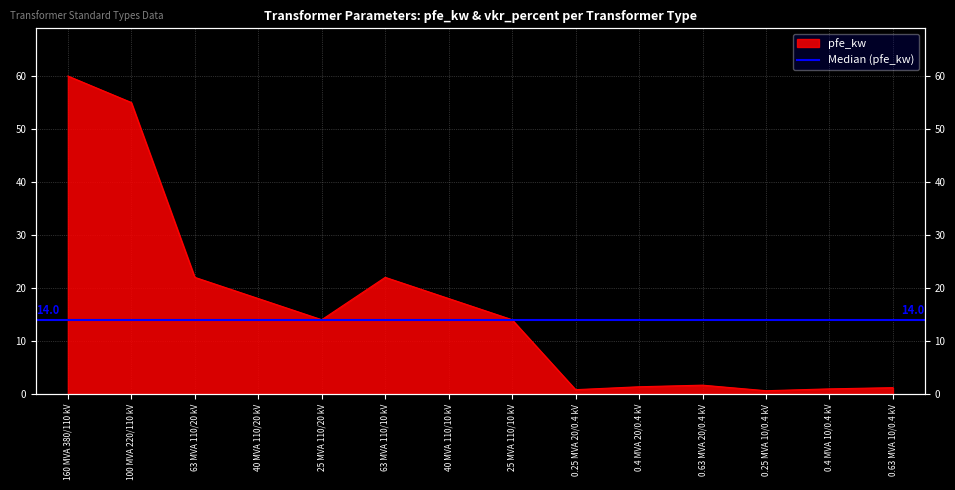

At which label does the data first exceed 14?

160 MVA 380/110 kV